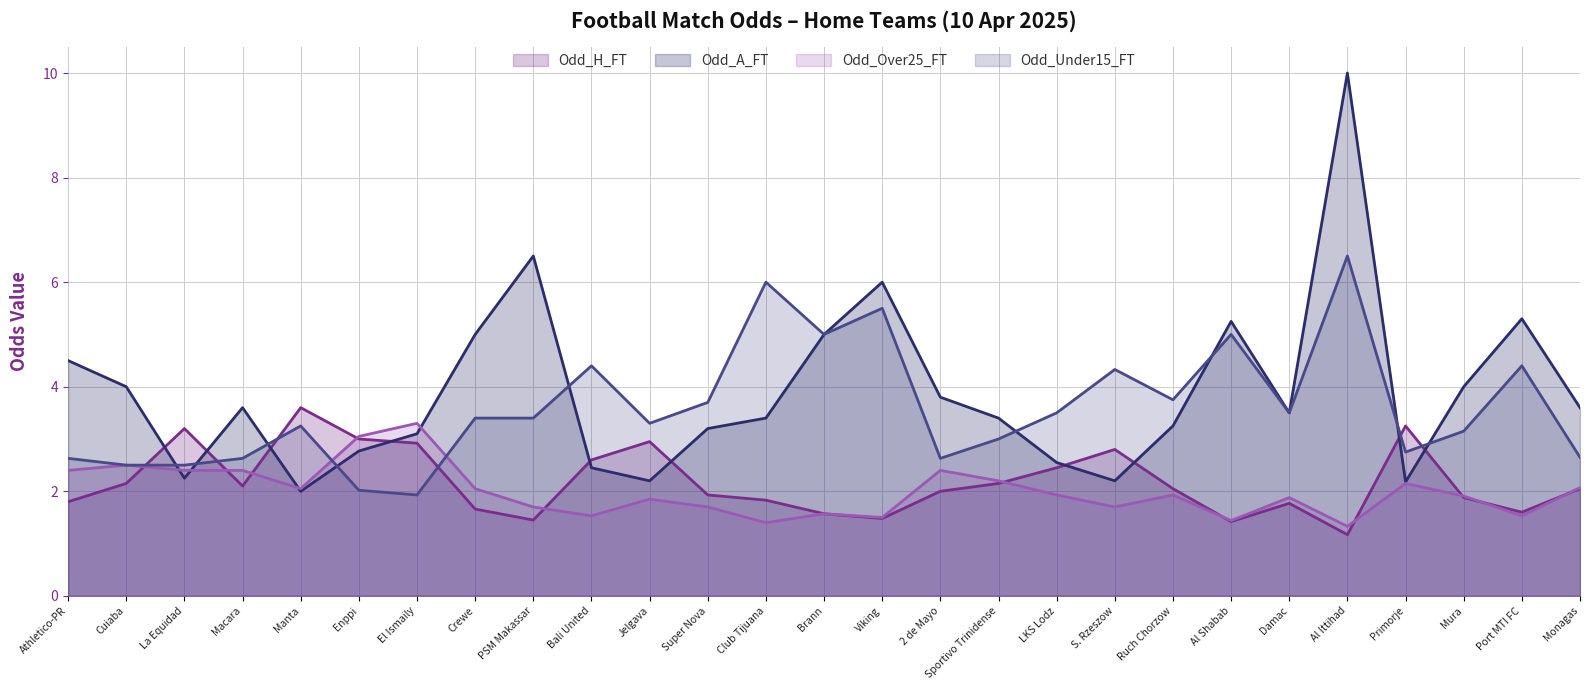

How many interior local peaks does the Odd_A_FT series have?

6